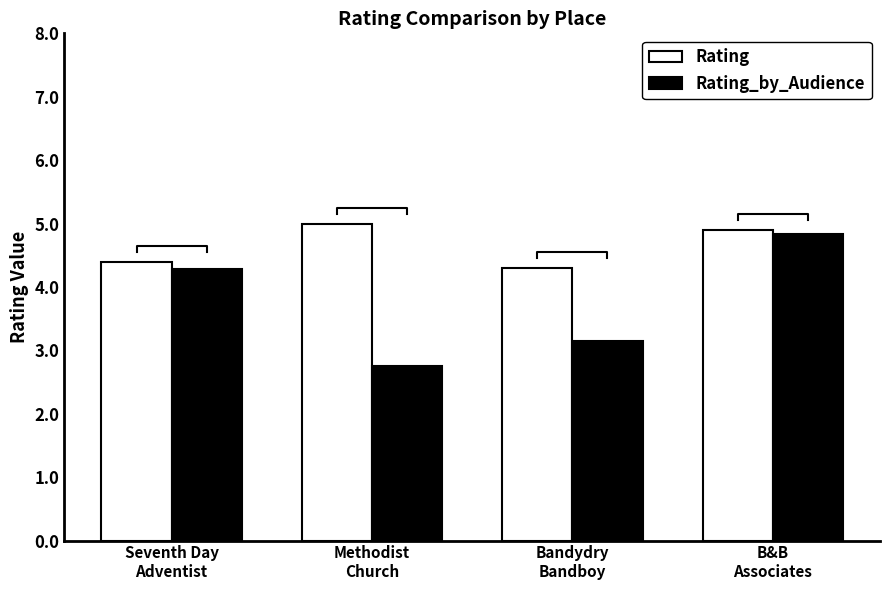

What is the difference between the maximum and second lowest values in the Rating_by_Audience series?

1.7